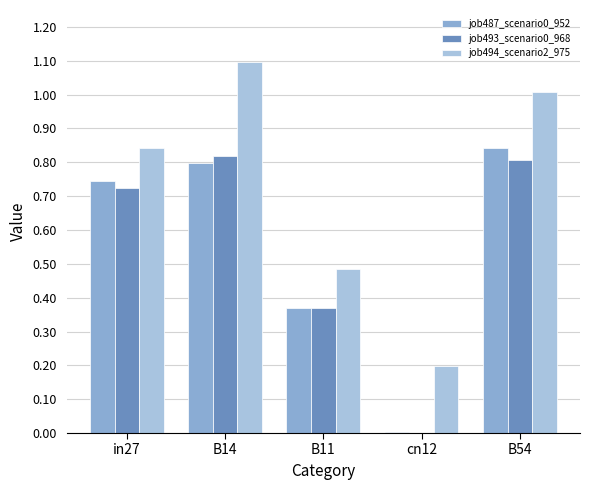

Which series has the largest total across all categories?

job494_scenario2_975